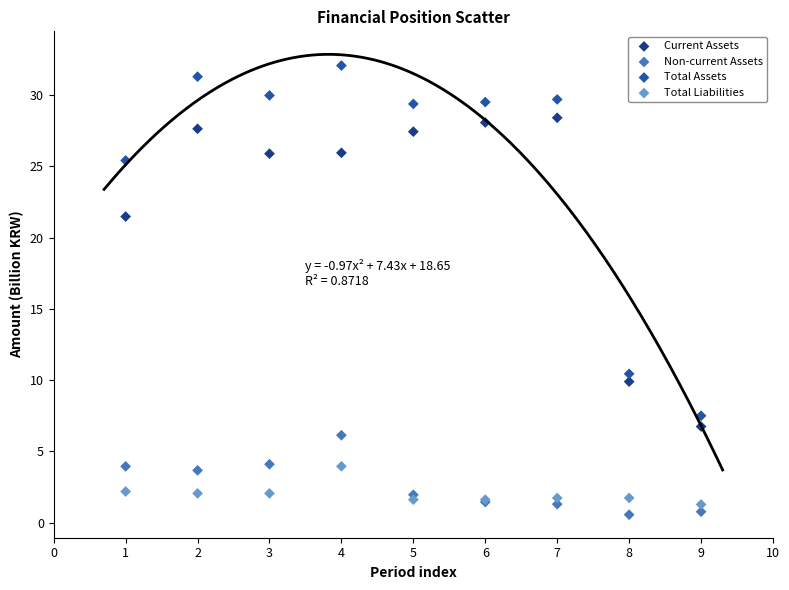

What is the X range (max minus min) for the scatter plot?

8.0